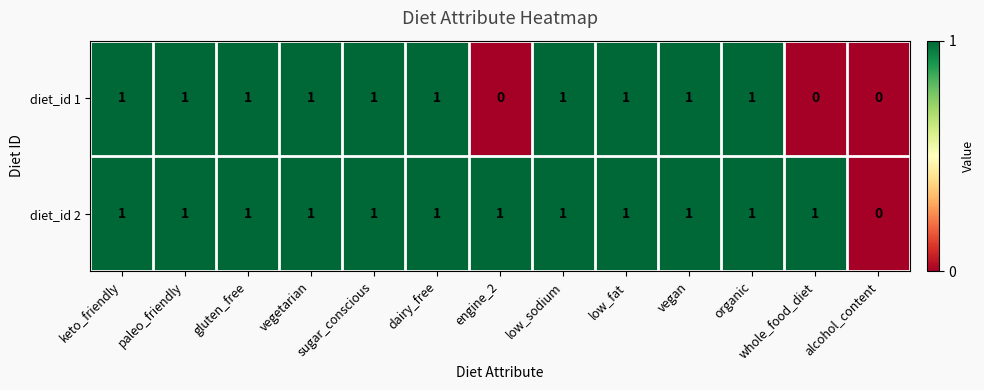

At engine_2, list the series in order from largest to smallest.

diet_id 2, diet_id 1